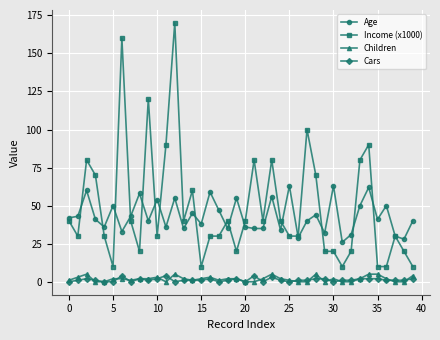

How many data points does each series have?

40